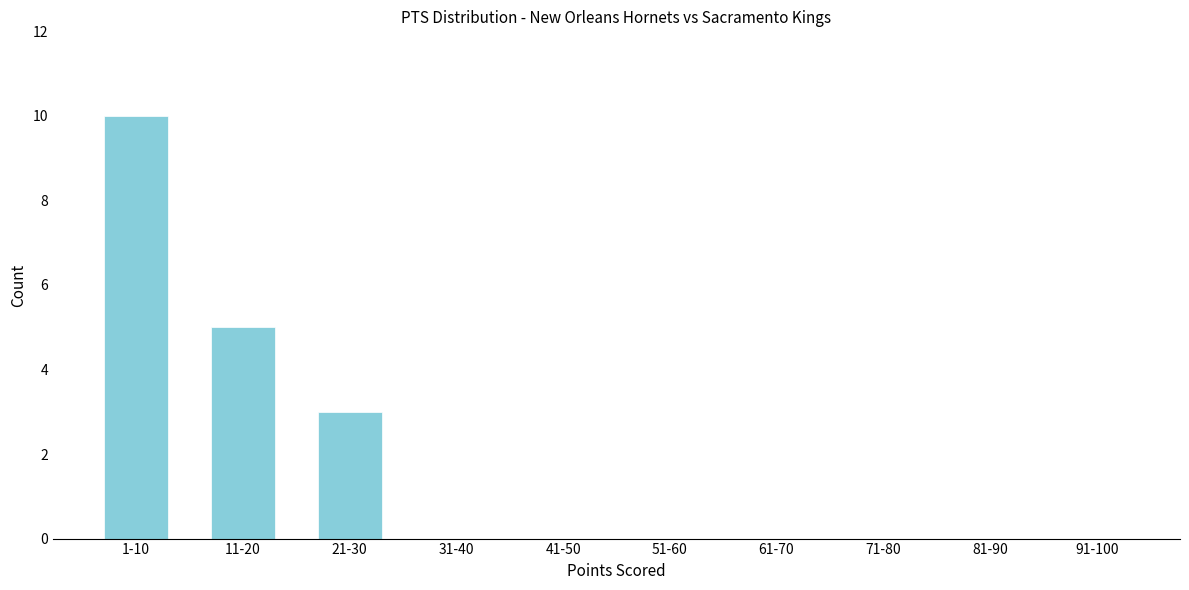

Reading left to right, list all the values displayed in this chart.

1-10=10	11-20=5	21-30=3	31-40=0	41-50=0	51-60=0	61-70=0	71-80=0	81-90=0	91-100=0